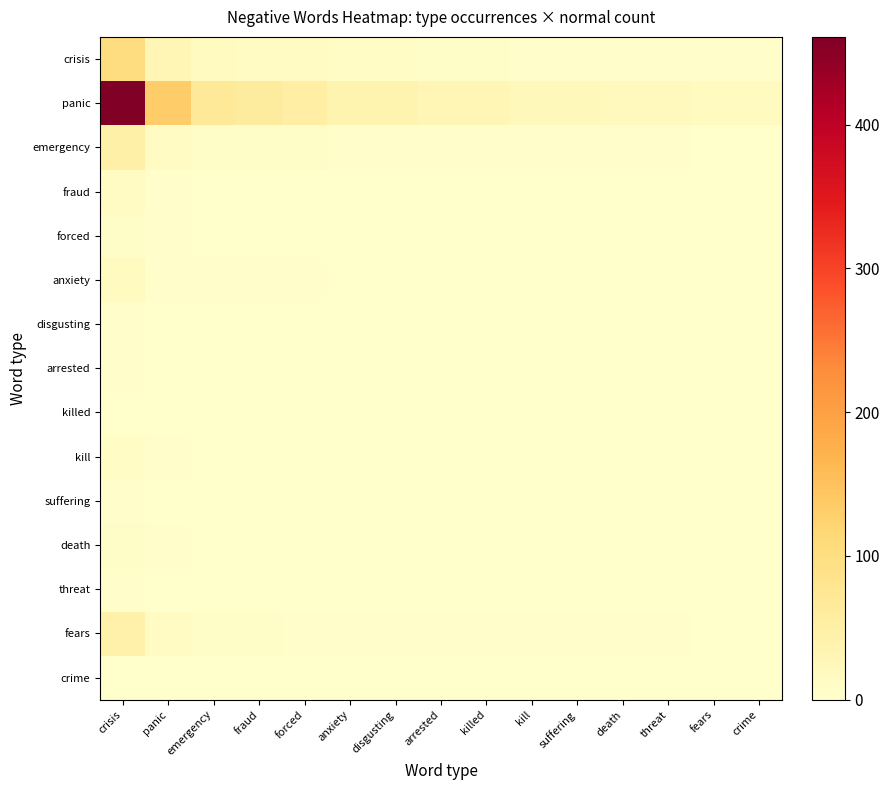

At crisis, list the series in order from smallest to largest.

killed, crime, arrested, suffering, disgusting, threat, forced, death, kill, fraud, anxiety, fears, emergency, crisis, panic